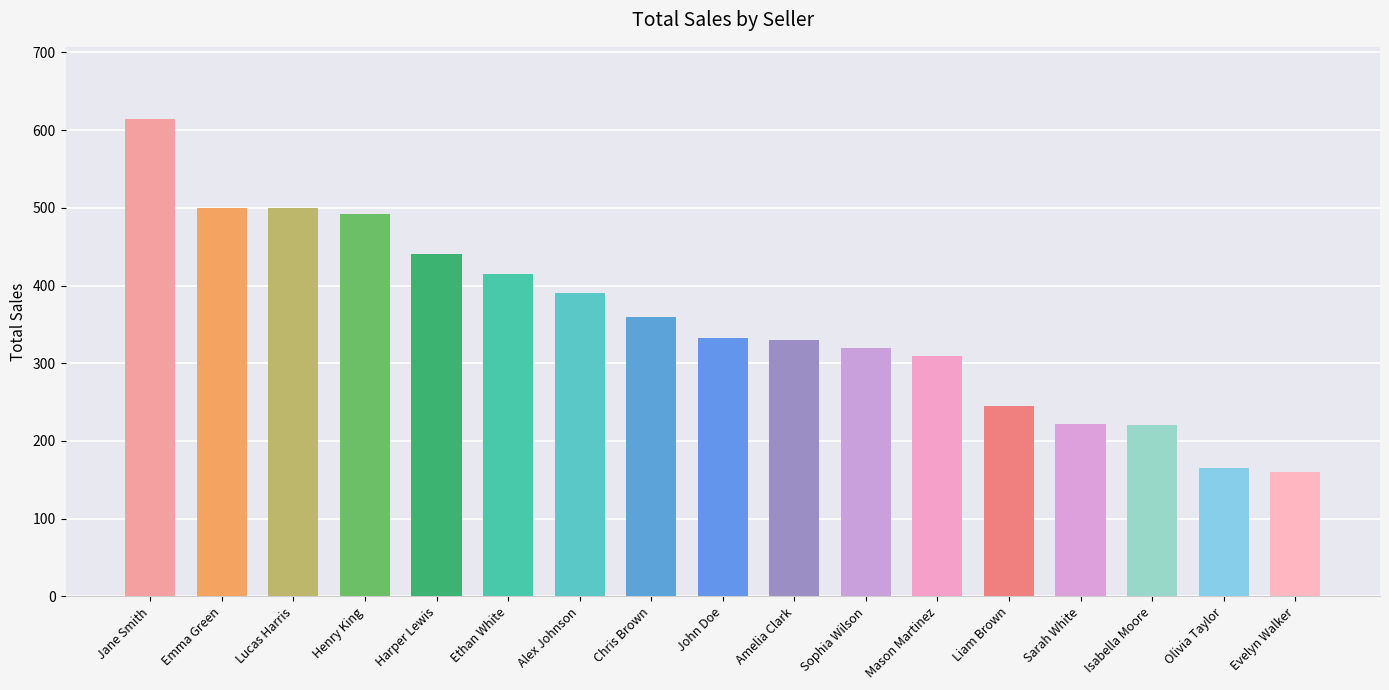

What is the change in value from Harper Lewis to Mason Martinez?

-130